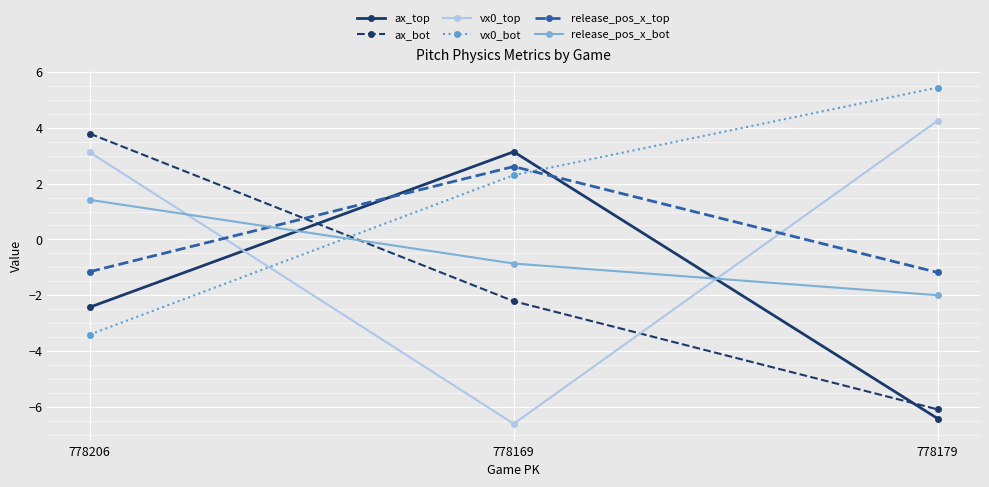

What is the approximate value of vx0_top at 778179?

4.3